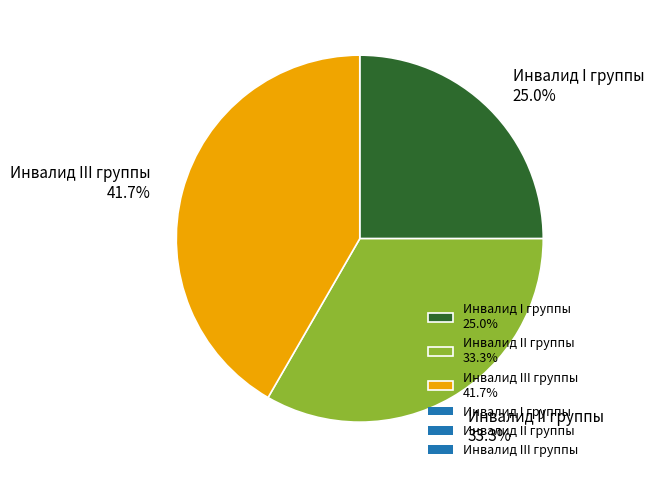

To the nearest percent, what is the combined percentage of Инвалид I группы and Инвалид II группы?

58%